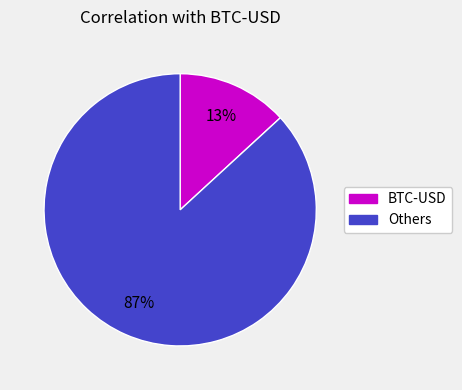

Count the number of slices in the pie.

2